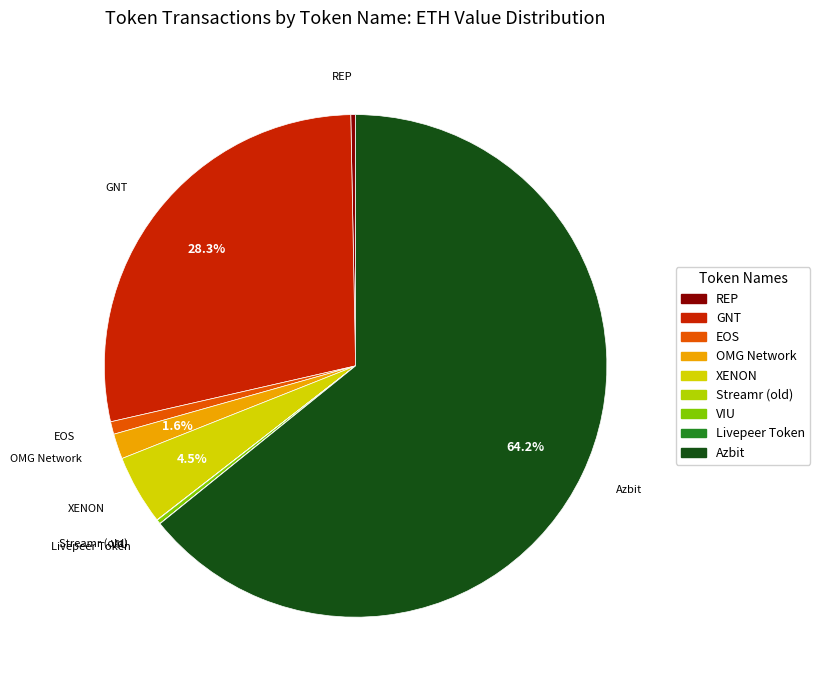

True or false: EOS accounts for 11% of the total.

False